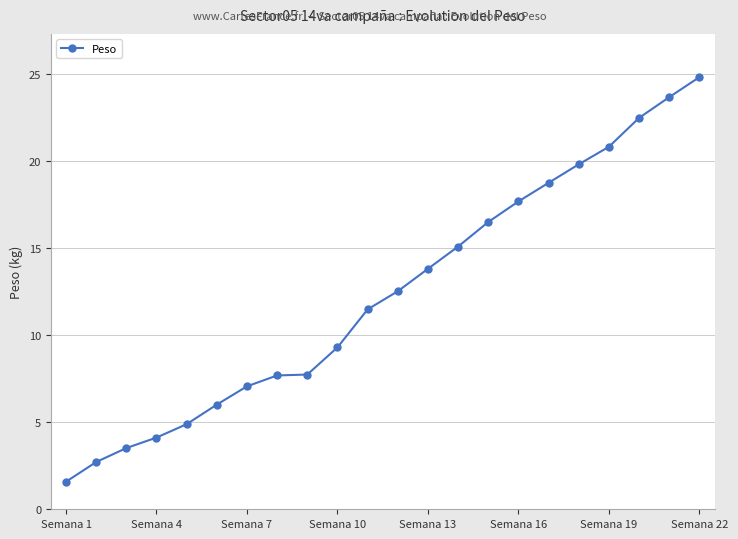

What is the value of the 16th point from the left?

17.7